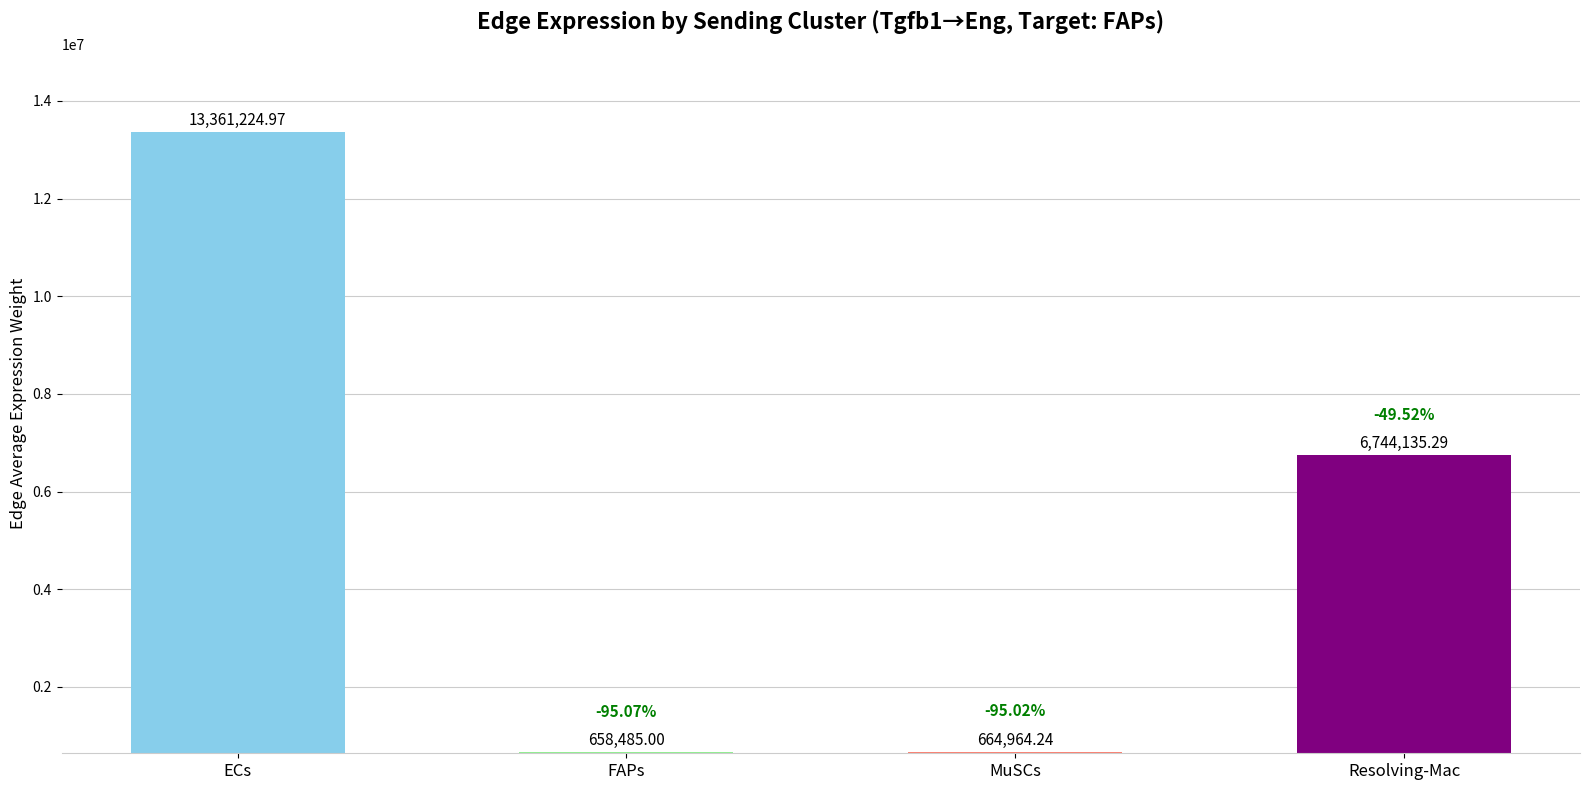

Which has a higher value, MuSCs or ECs?

ECs